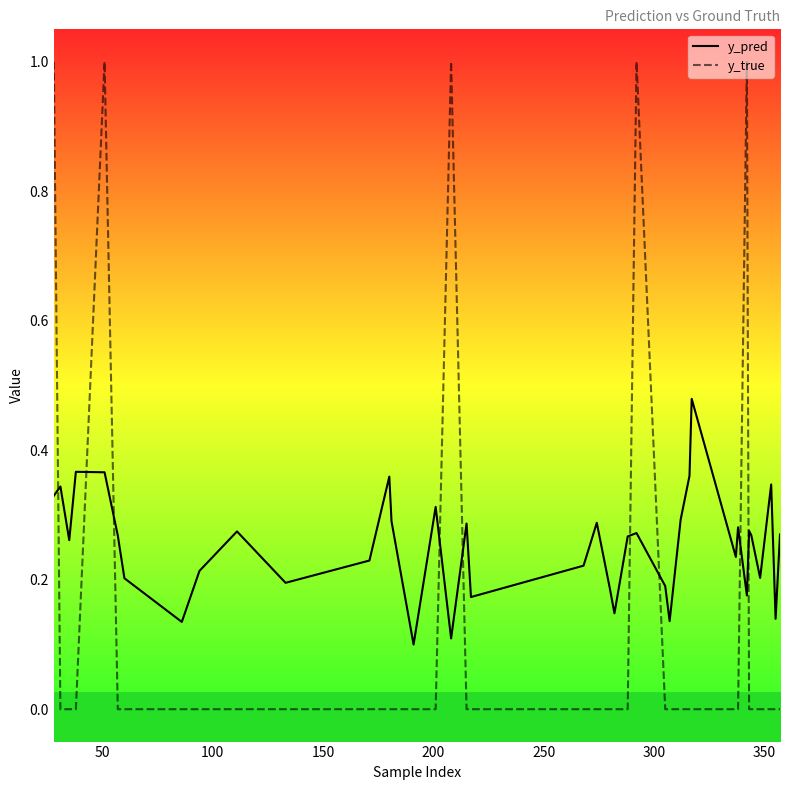

What is the difference between the maximum and second lowest values in the y_true series?

1.0